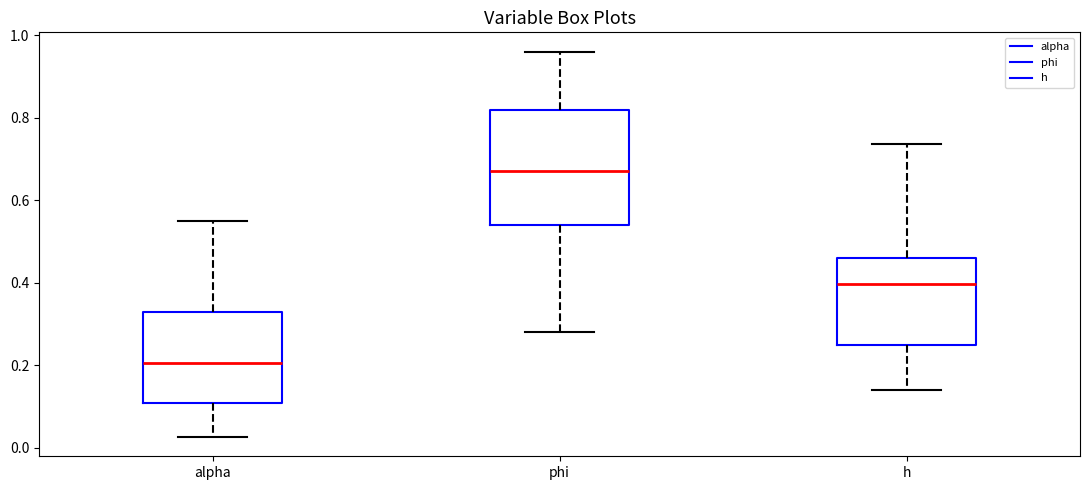

Comparing the boxes themselves (not the whiskers), which one is the tallest?

phi